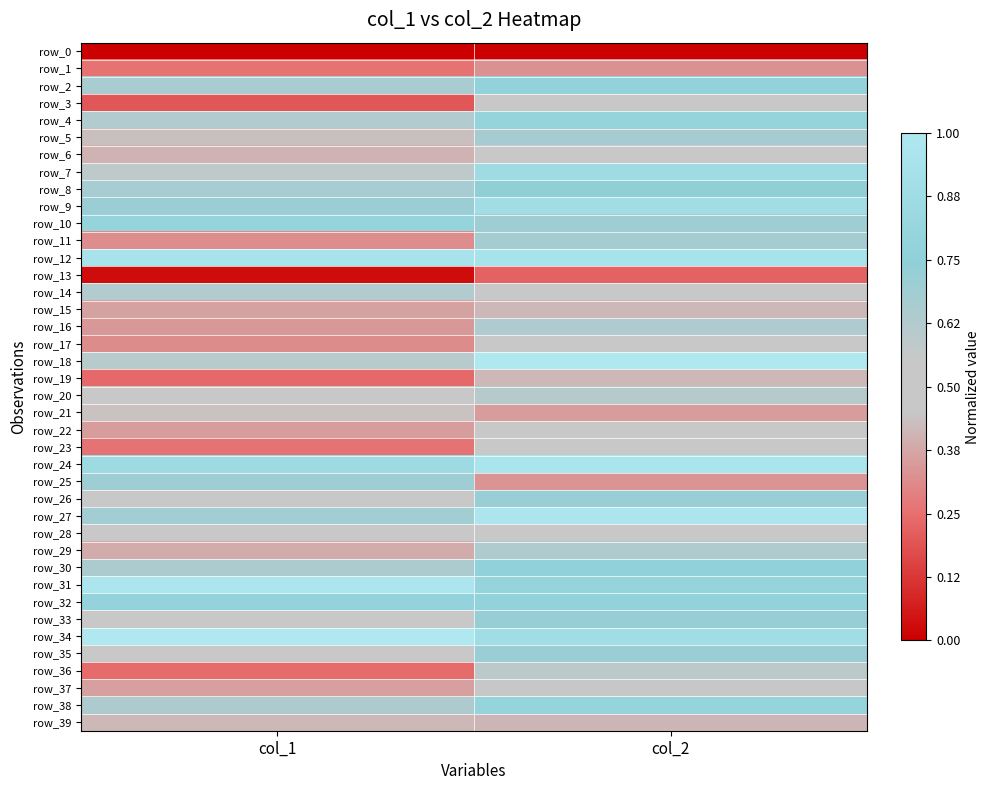

The row_30 series shows 0.4 at col_2. True or false?

False